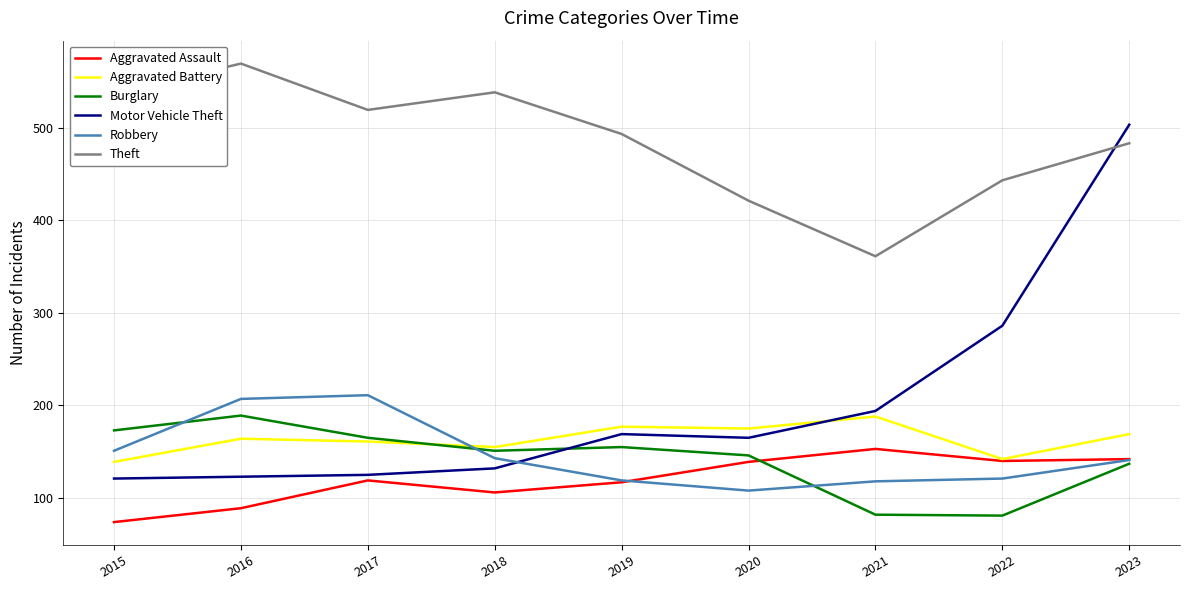

Where is the first local minimum for Aggravated Battery?

2018